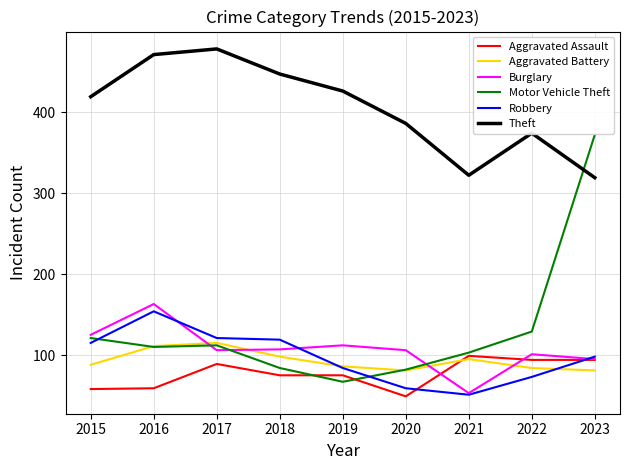

In Aggravated Battery, how many points are lower than both neighbors (excluding endpoints)?

1